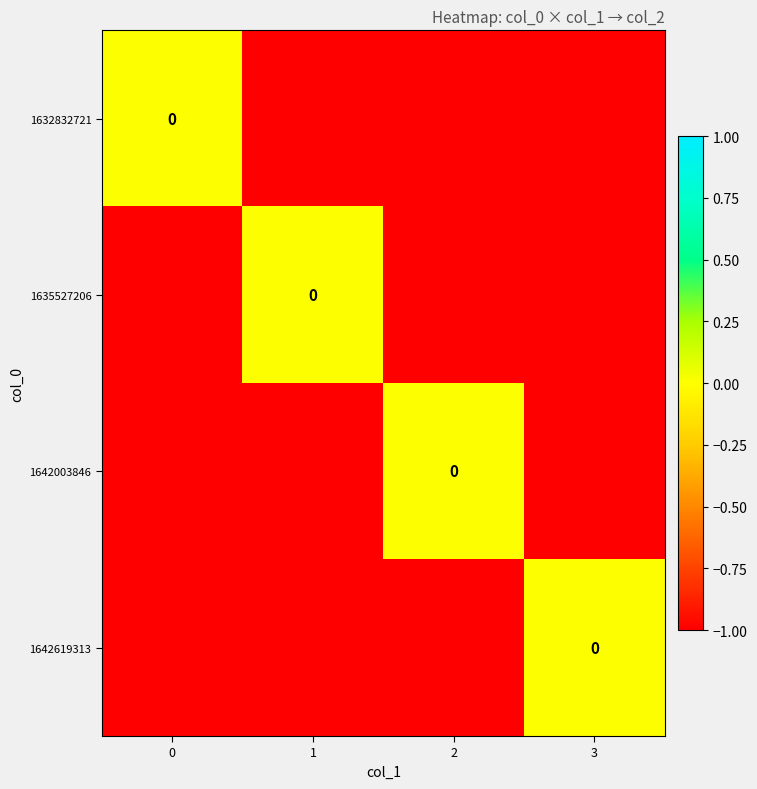

Which series has the largest total across all categories?

row_0